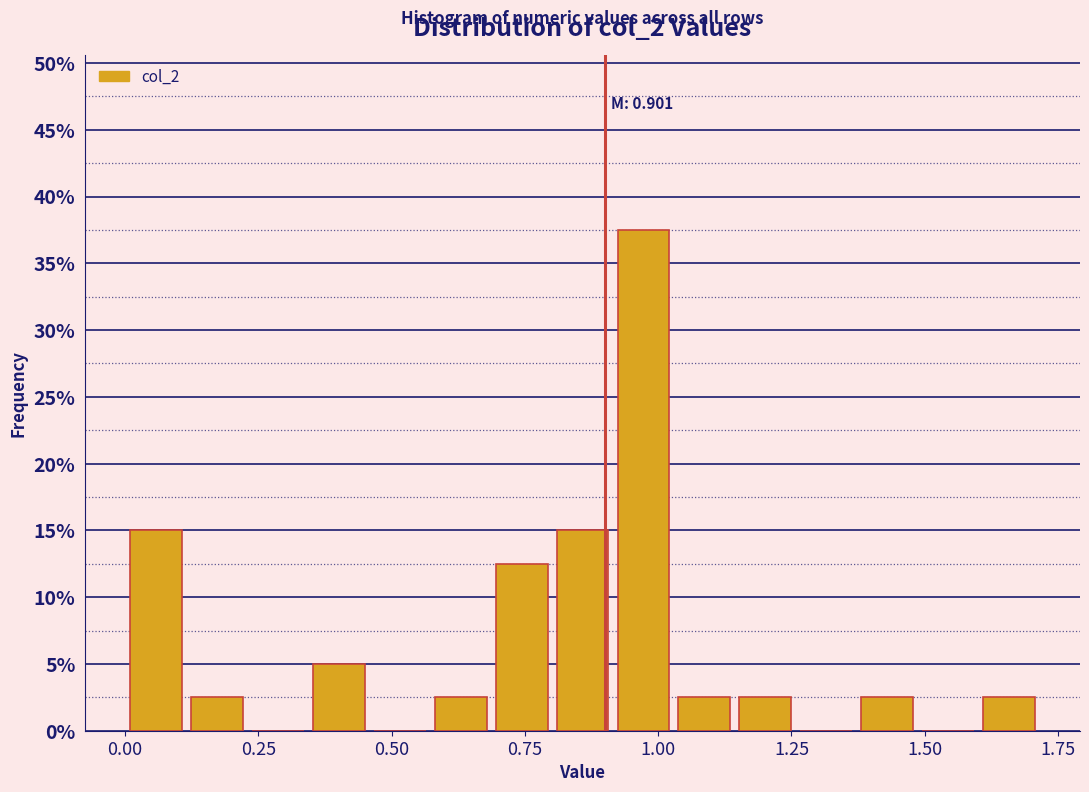

Read against the x-axis, roughly where is the centre of the tallest bar?

0.95